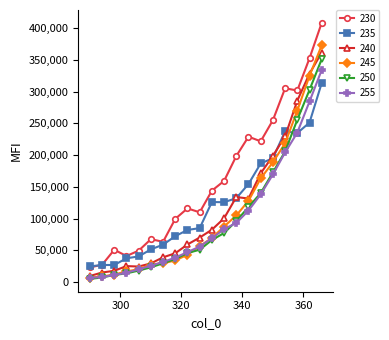

What is the lowest value of the 250 series?

4807.4